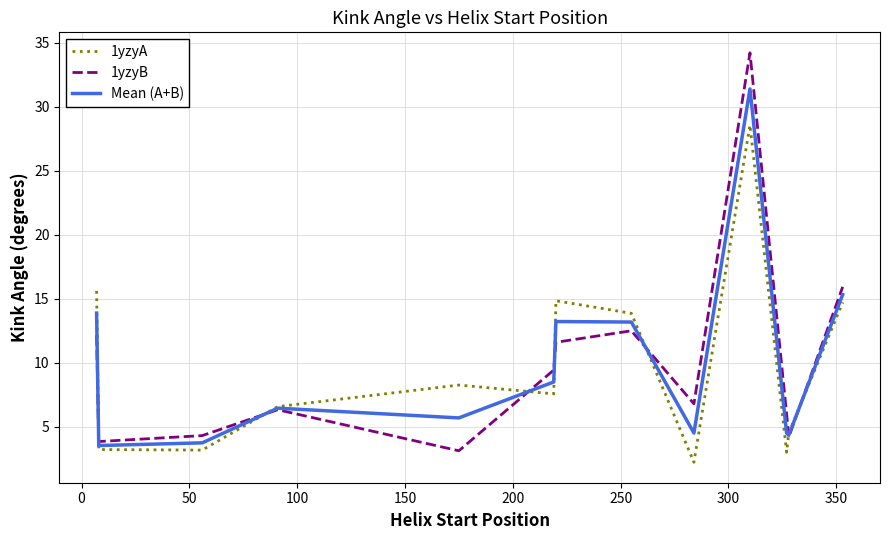

What is the highest value of the 1yzyB series?

34.2